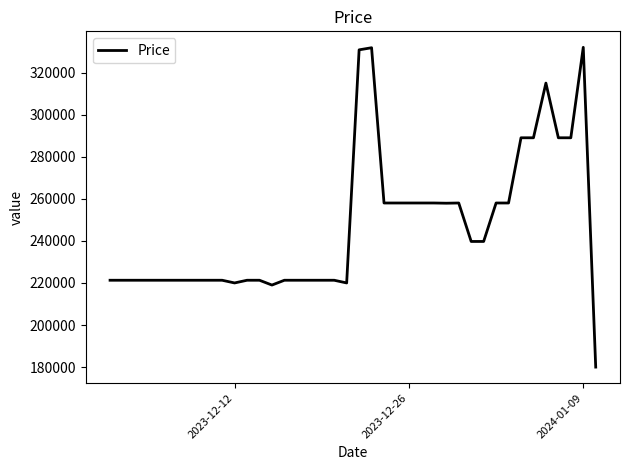

What is the difference between the maximum and minimum values?

152000